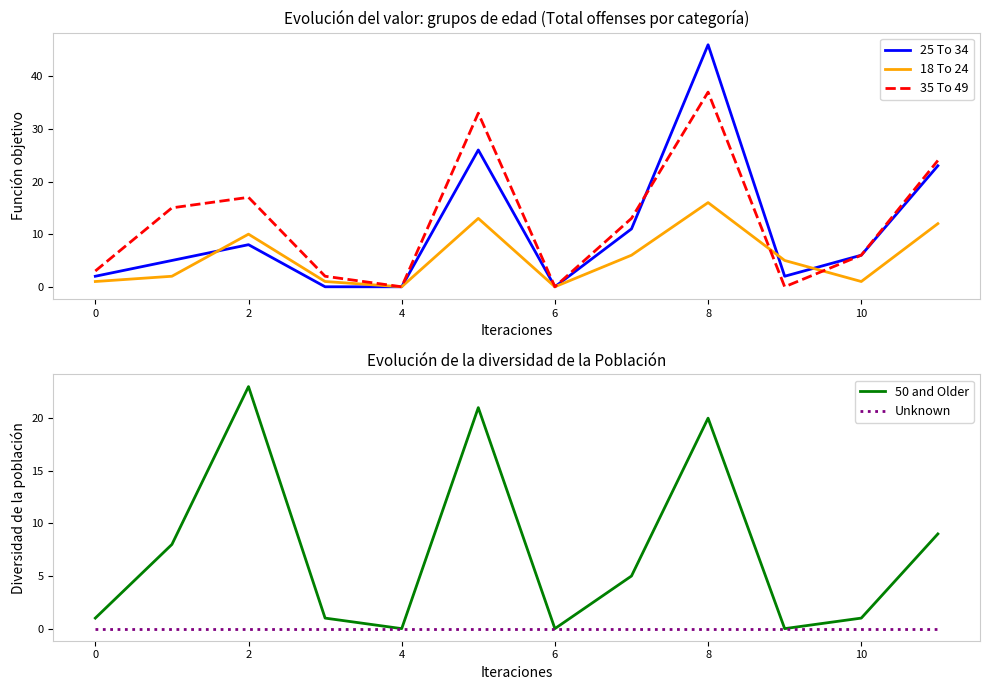

The value of 25 To 34 at 4 is 0. True or false?

True